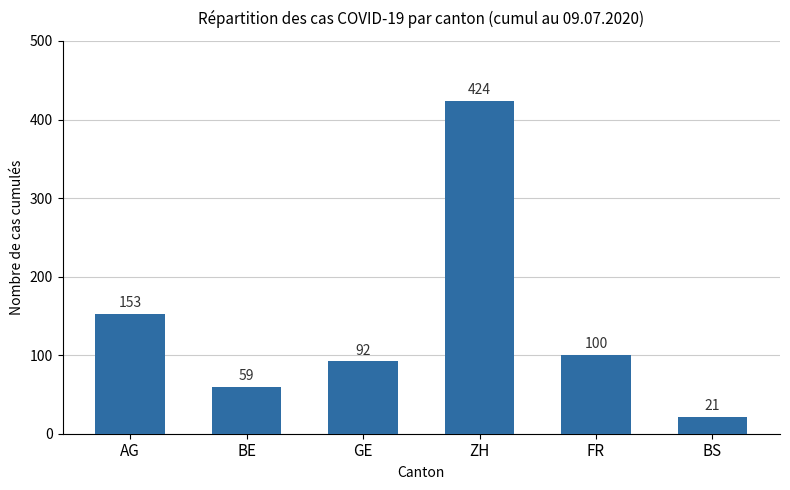

Between FR and GE, which is larger?

FR